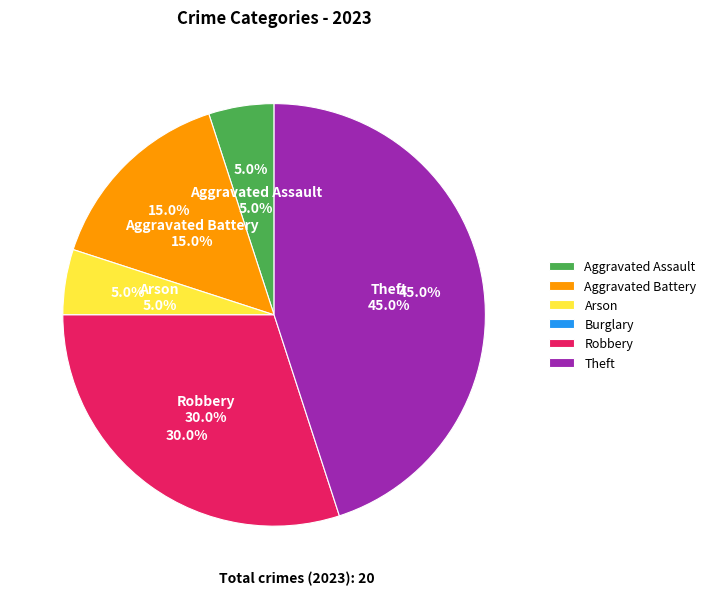

True or false: Theft accounts for 59% of the total.

False